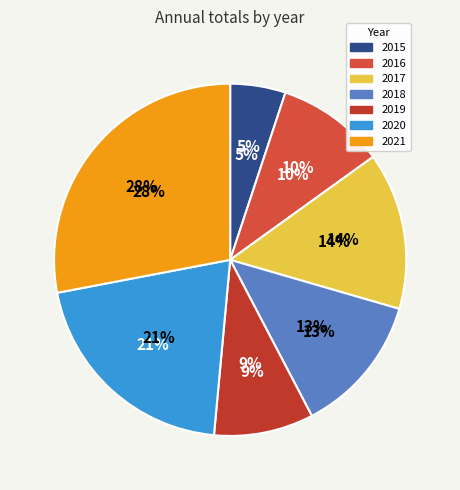

Is it true that 2021 is 42% of the pie?

False